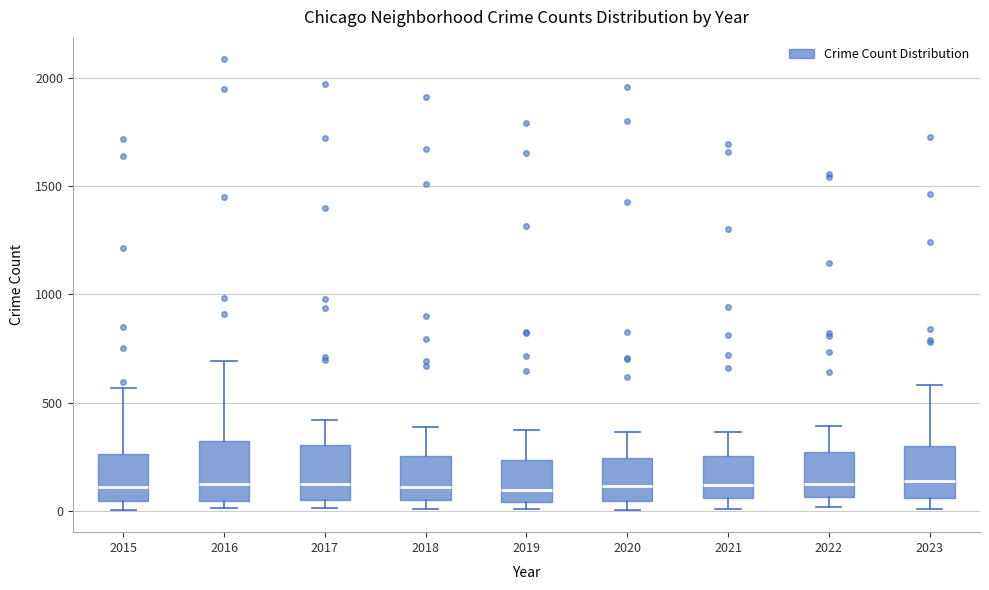

Reading left to right, read every box against the y-axis: the position of its median line, the range the box covers, and the ends of its whiskers. The values are not printed on the chart, so give them approximately, as read against the axis.

2015: median 100, box 50 to 250, whiskers 0 to 550
2016: median 150, box 50 to 300, whiskers 0 to 700
2017: median 100, box 50 to 300, whiskers 0 to 400
2018: median 100, box 50 to 250, whiskers 0 to 400
2019: median 100, box 50 to 250, whiskers 0 to 400
2020: median 100, box 50 to 250, whiskers 0 to 350
2021: median 100, box 50 to 250, whiskers 0 to 350
2022: median 100, box 50 to 250, whiskers 0 to 400
2023: median 150, box 50 to 300, whiskers 0 to 600